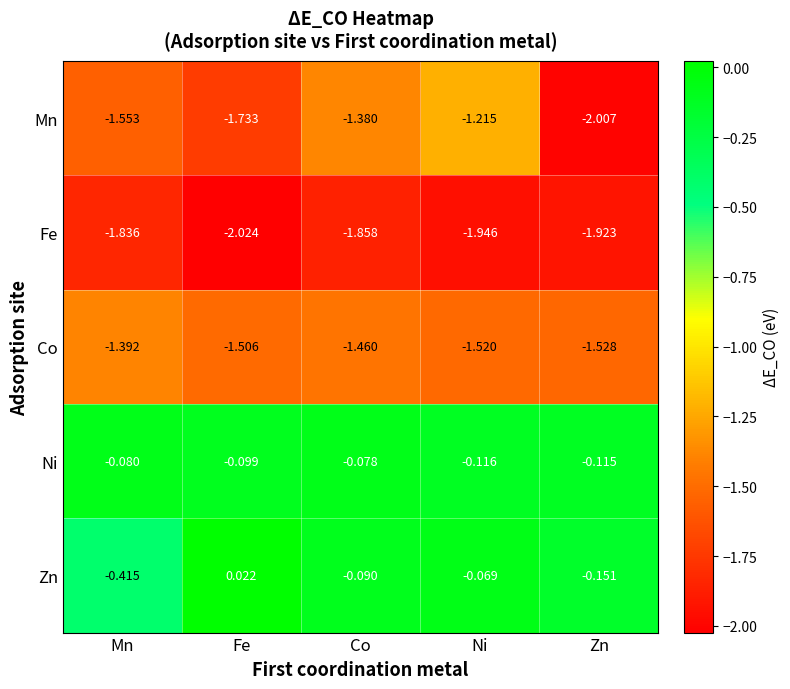

Between Mn and Zn, which series saw the biggest shift?

Mn